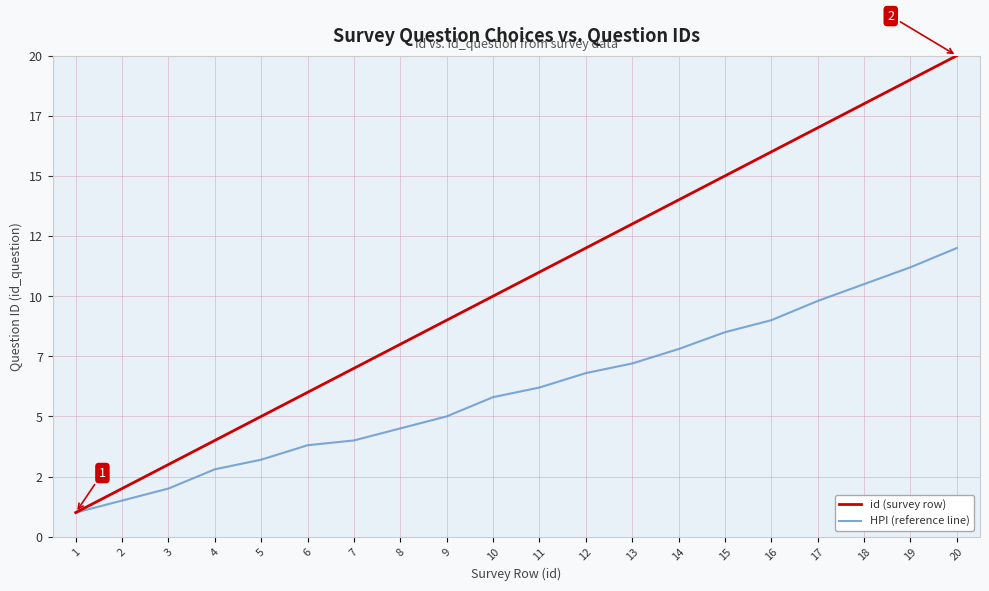

Which series has the largest range (max minus min)?

id (survey row)